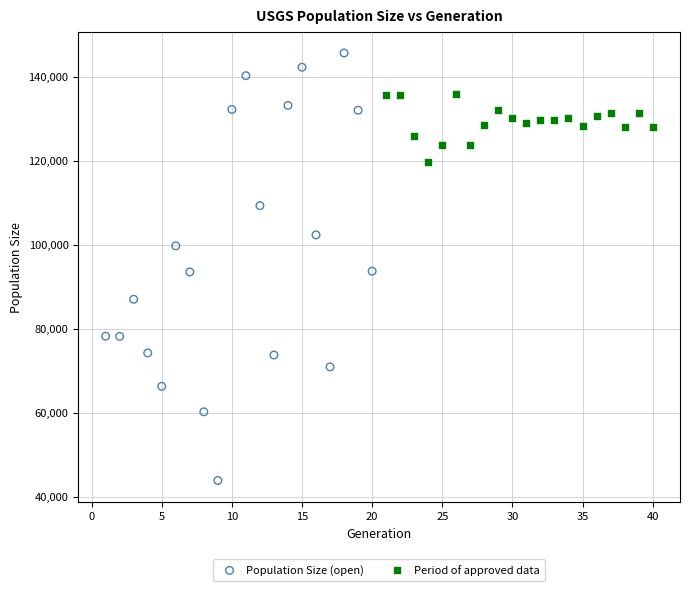

Which series contains the highest Y value?

Population Size (open)